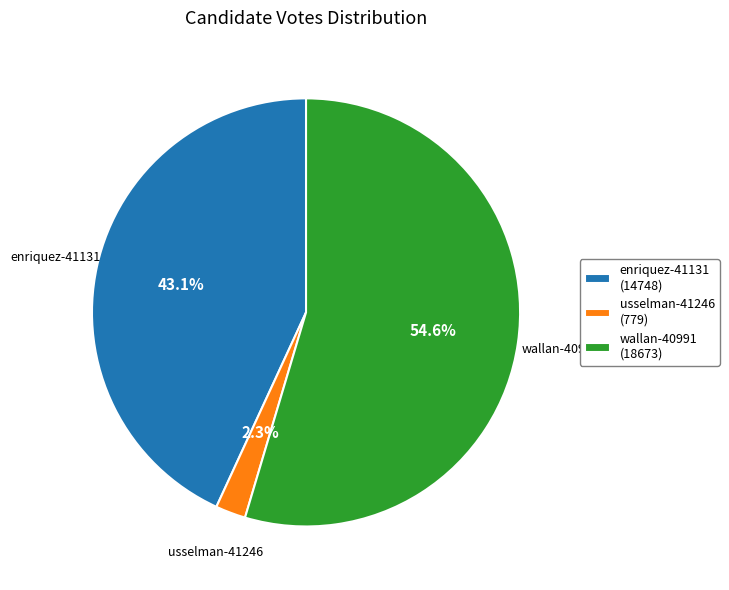

What is the largest slice in the pie chart?

wallan-40991